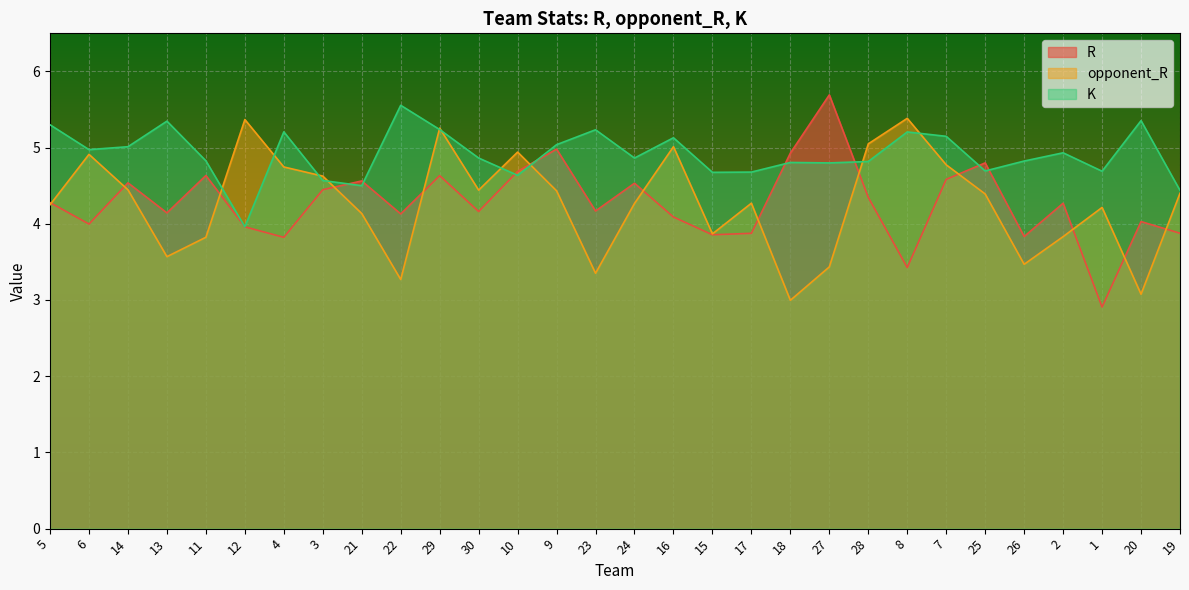

What are all the series names shown in the legend?

R, opponent_R, K